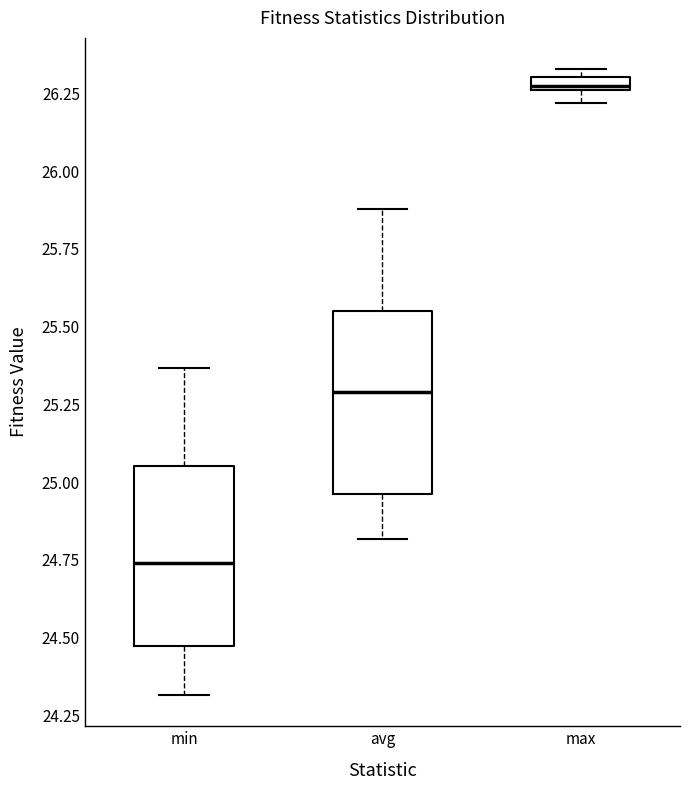

Where is the upper edge of the box for avg on the y-axis? The values are not printed on the chart, so give them approximately, as read against the axis.

25.55